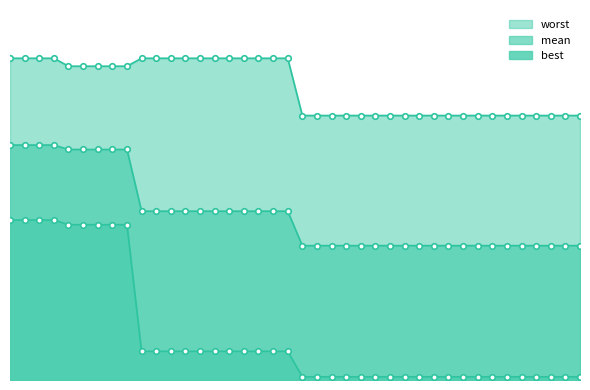

True or false: mean has a value of 1.4 at 11.

False